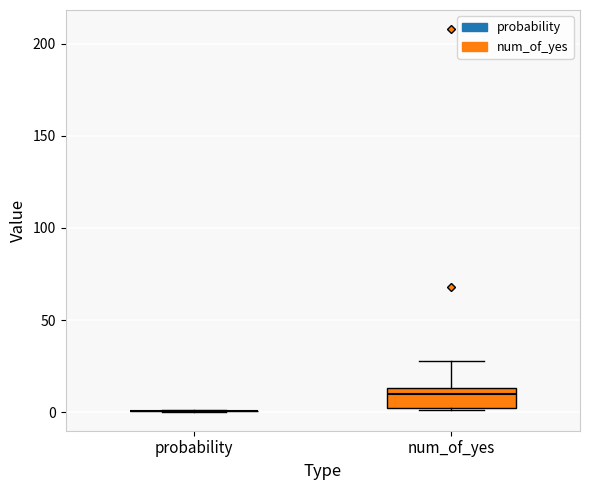

Which box is the tallest, from its lower edge to its upper edge?

num_of_yes